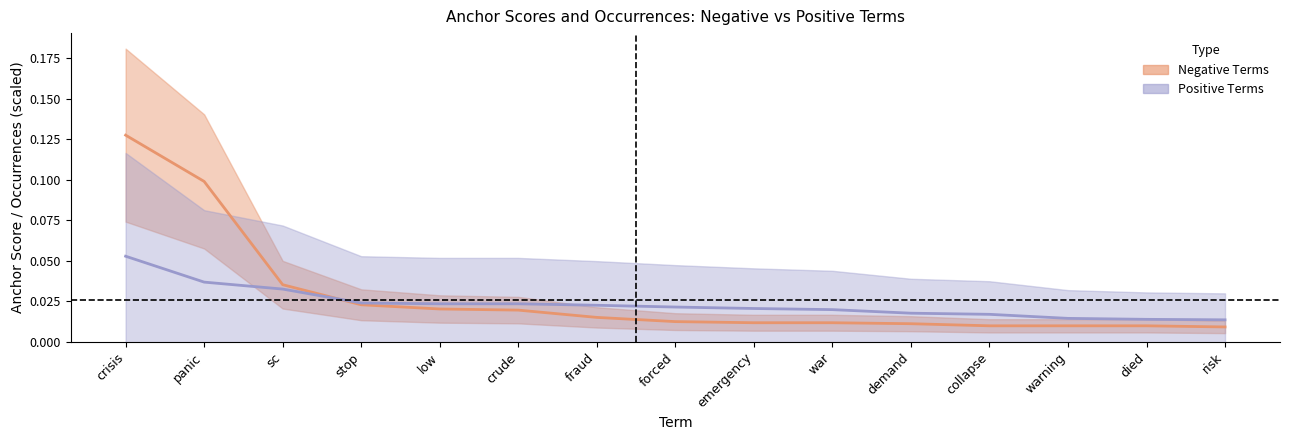

How many categories are shown in the chart?

15